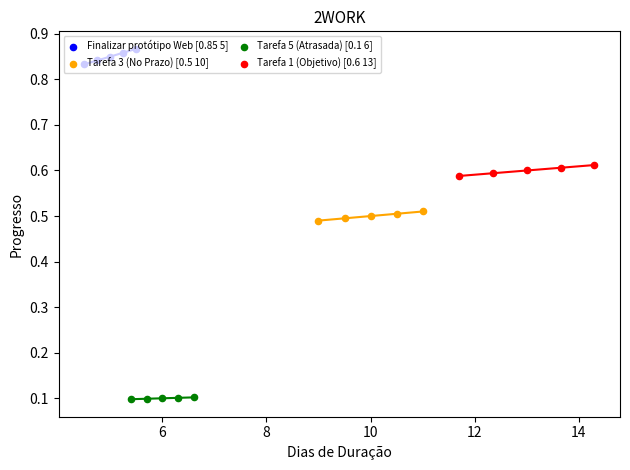

Which series has the widest spread of Y values?

Finalizar protótipo Web [0.85 5]